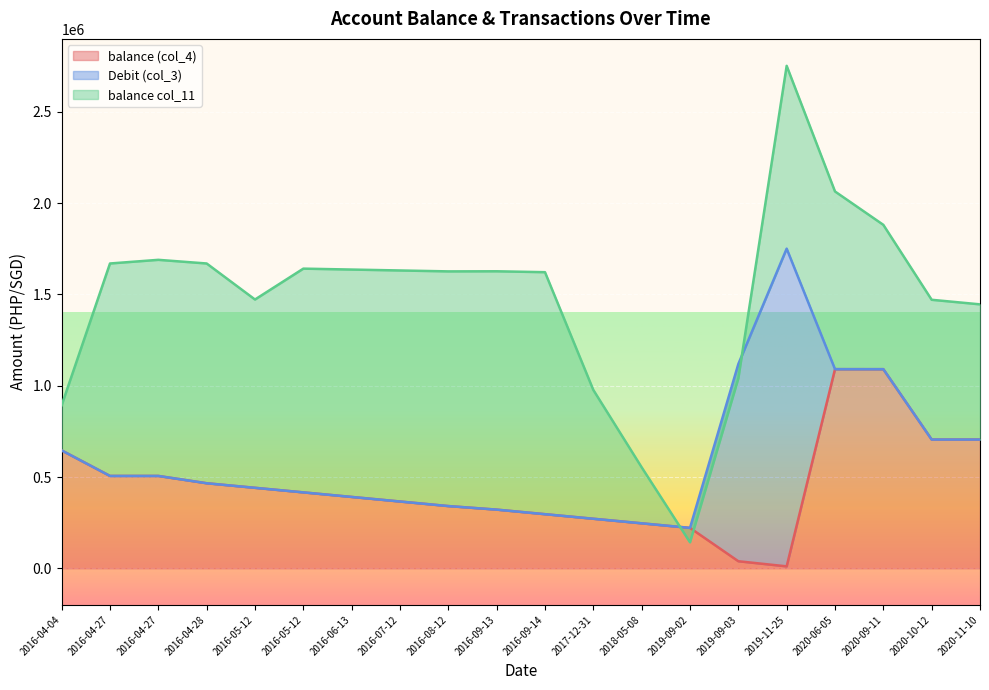

Which series ends up on top after the final intersection of balance (col_4) and balance col_11?

balance col_11